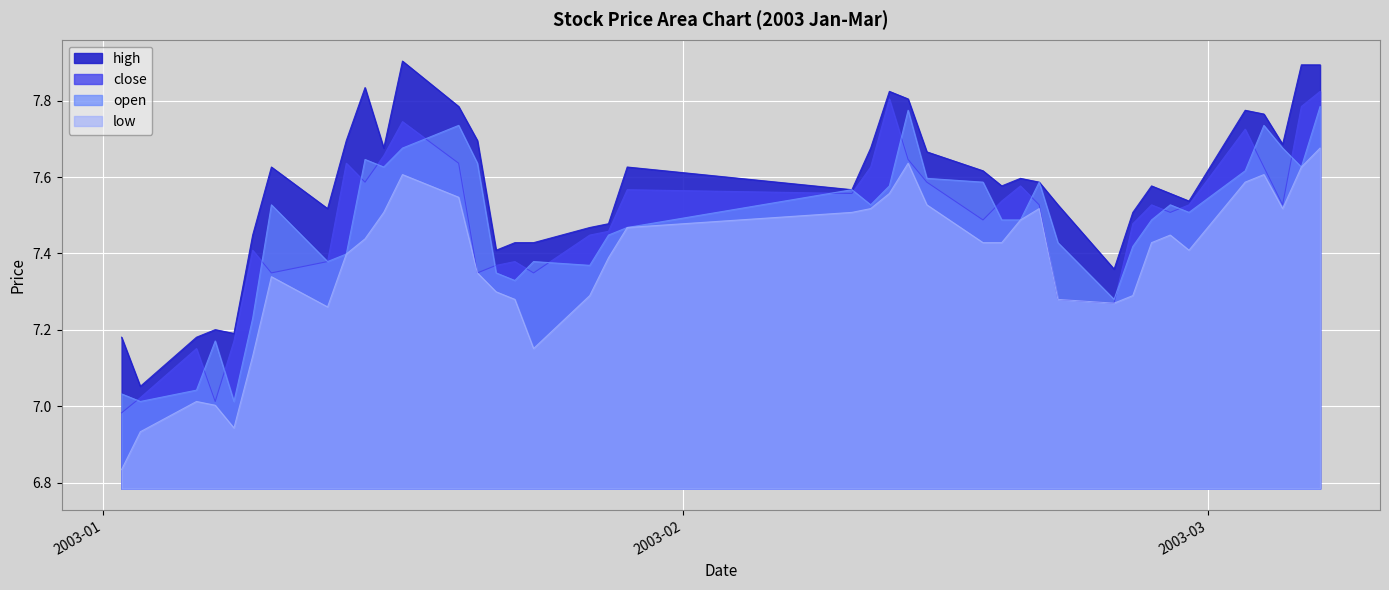

Count the number of data series in this chart.

4